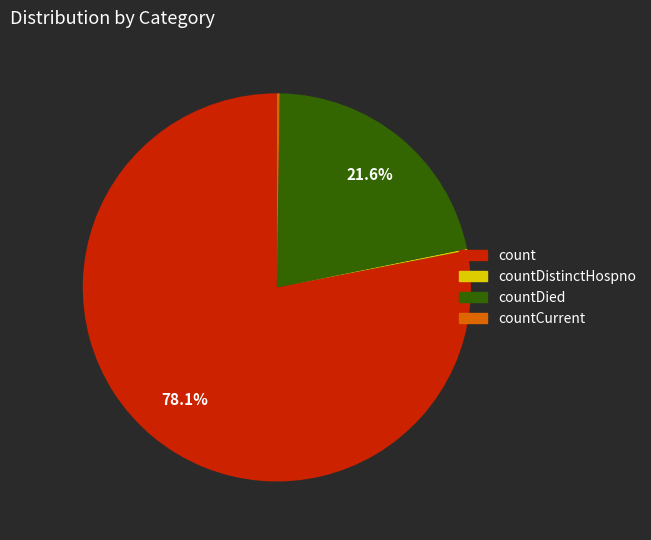

Combined, do countDied and count account for over 50%?

Yes